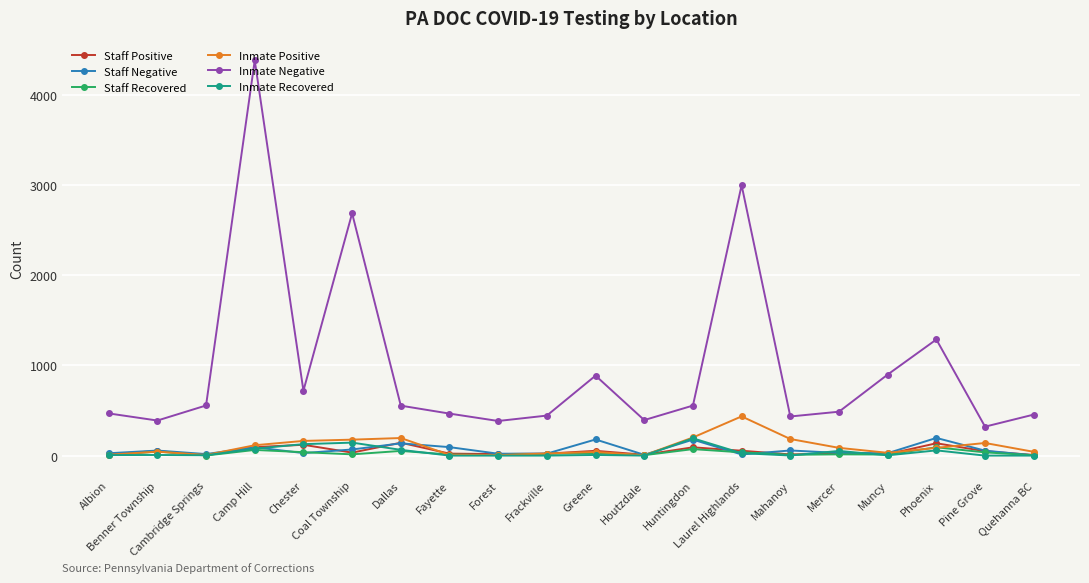

The Inmate Negative series shows 617 at Benner Township. True or false?

False